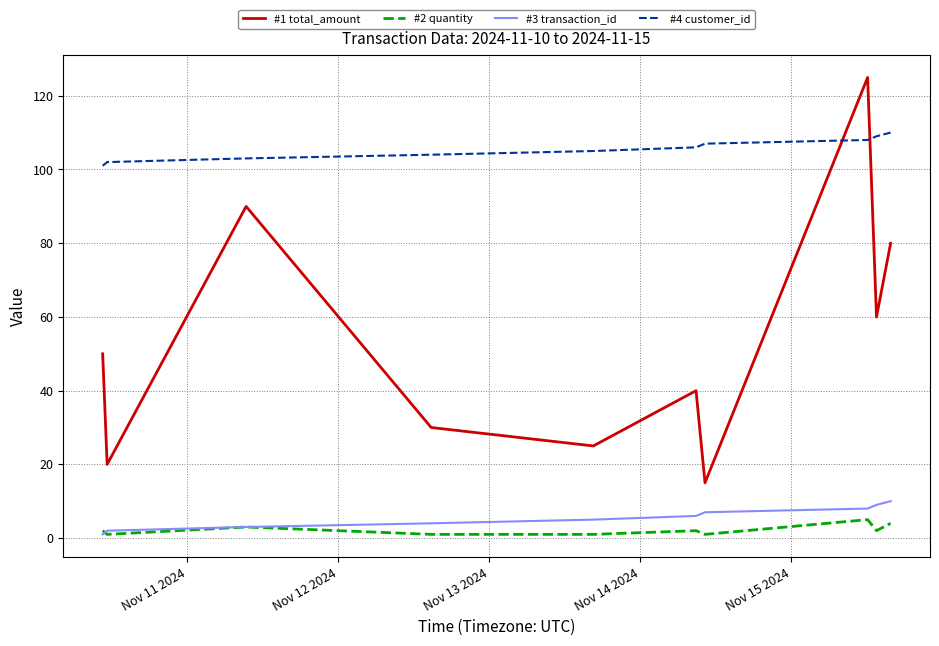

Which series has the largest range (max minus min)?

#1 total_amount